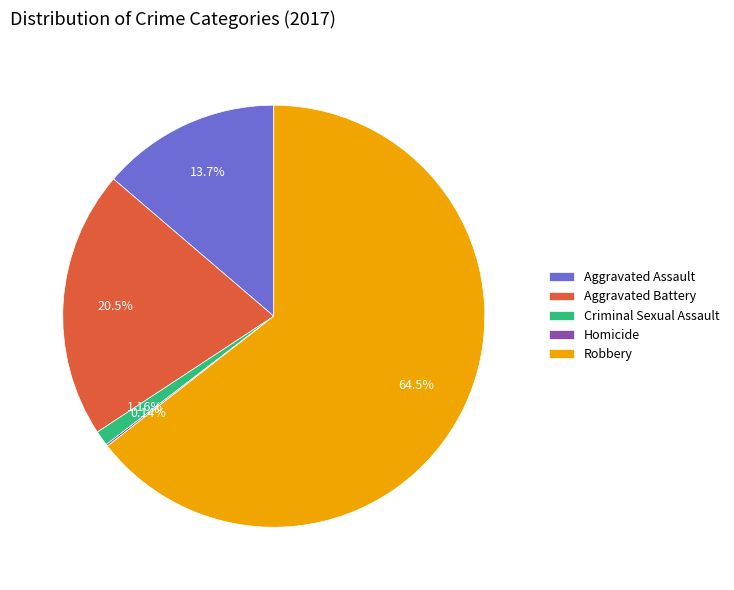

Combined, do Robbery and Aggravated Assault account for over 50%?

Yes